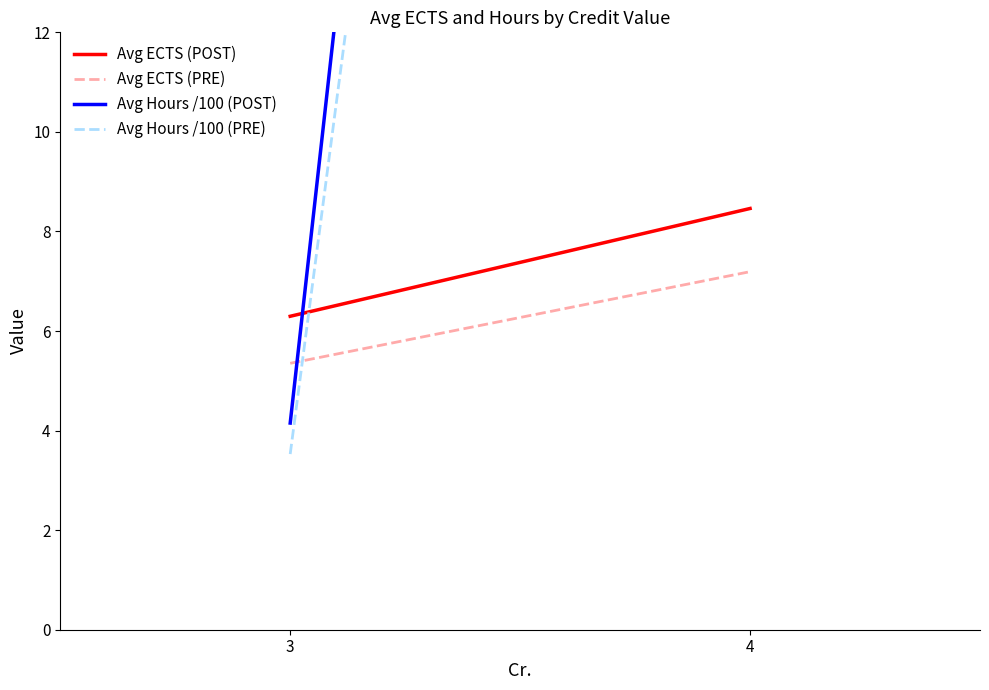

Count the Avg ECTS (POST) values in the range 6 to 8.

1